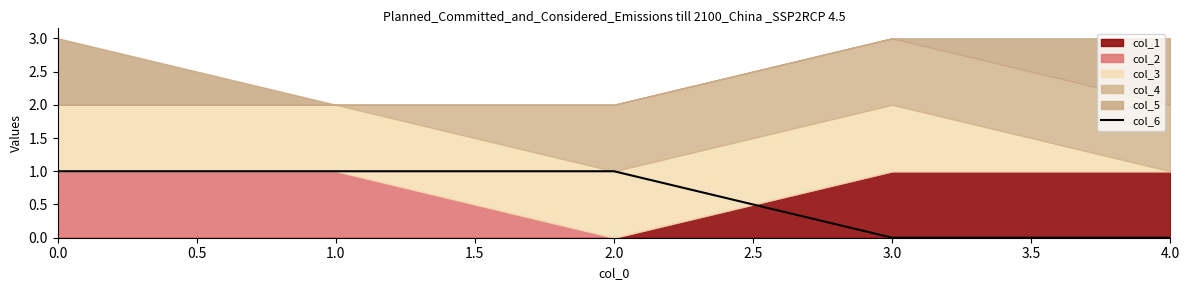

Reading left to right, list all the values displayed in this chart.

1	1	1	0	0